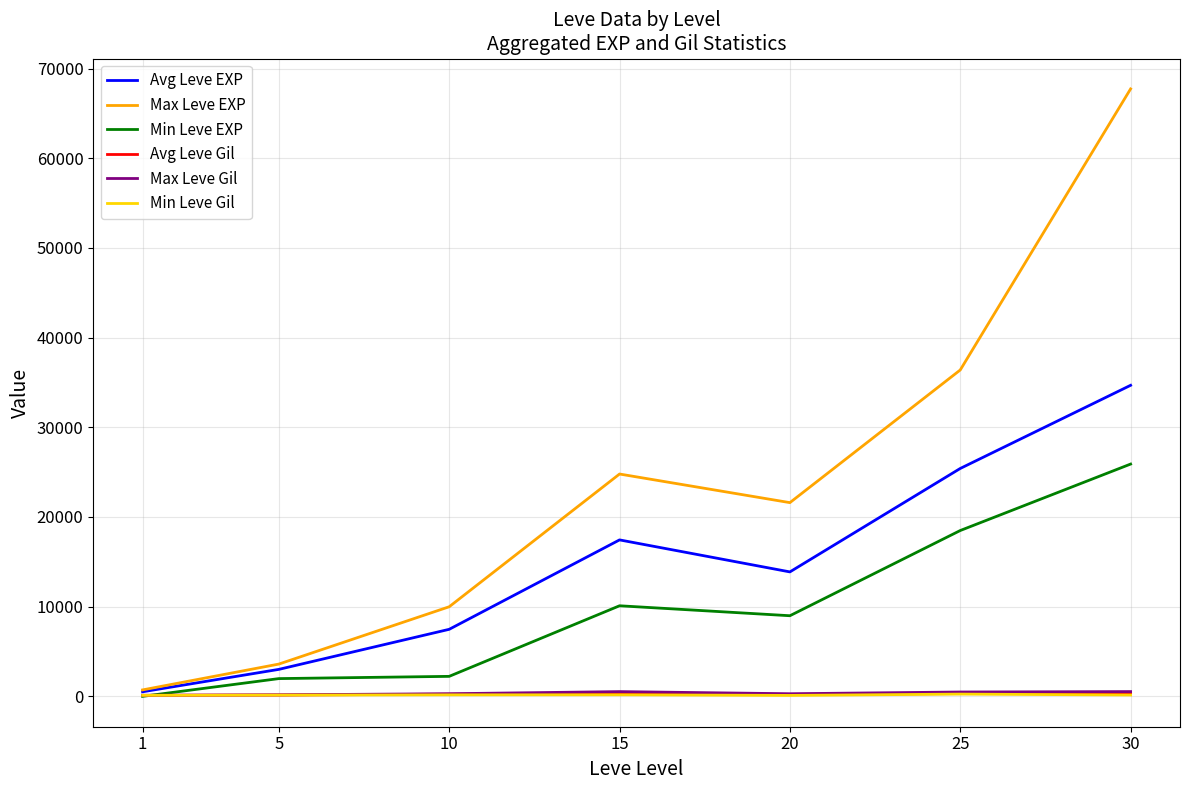

What is the maximum value for Avg Leve Gil?

398.0